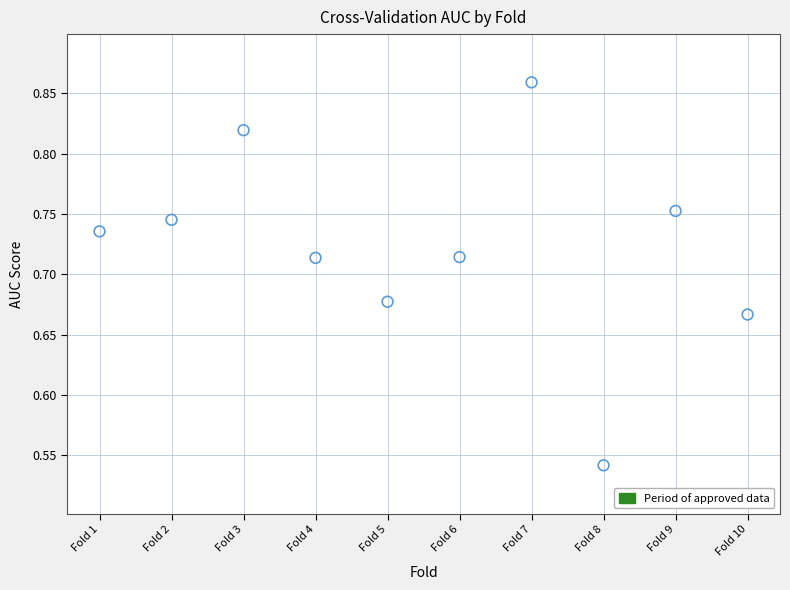

What is the range of Y values (max minus min)?

0.3